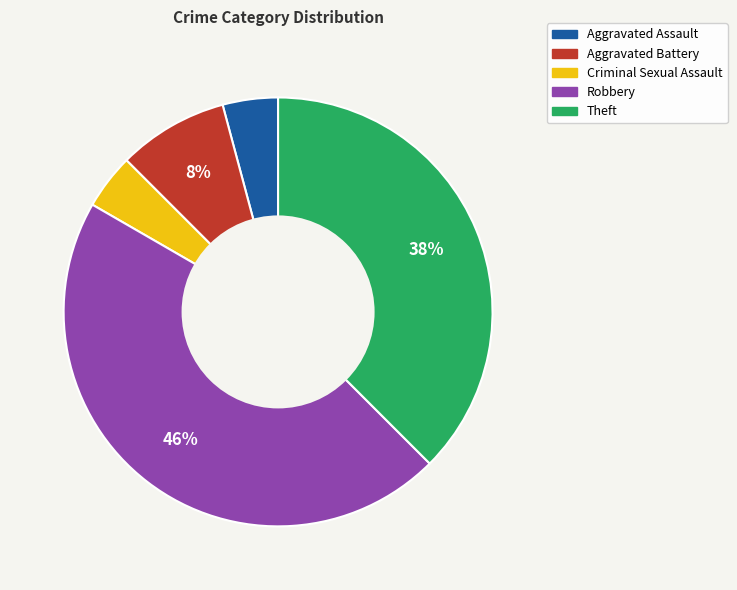

Is the sum of Aggravated Assault and Criminal Sexual Assault greater than half?

No